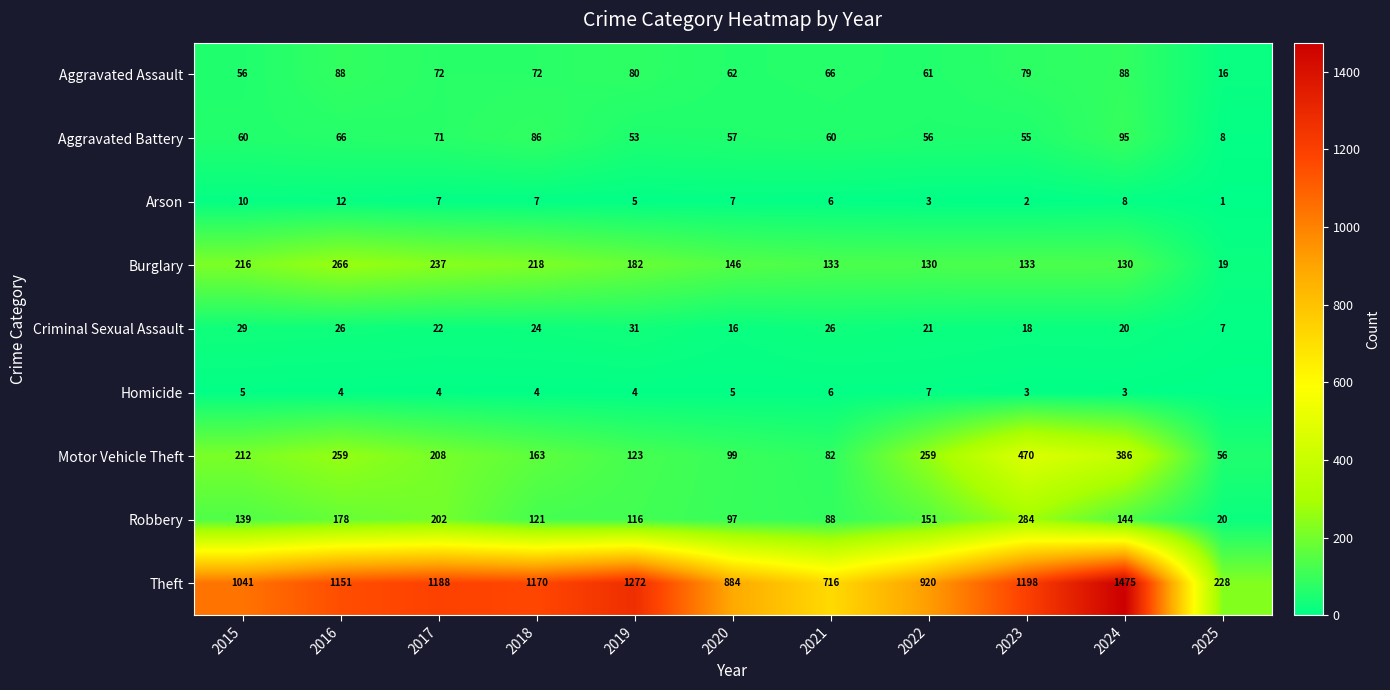

Which has a higher value, 2024 or 2021?

2024